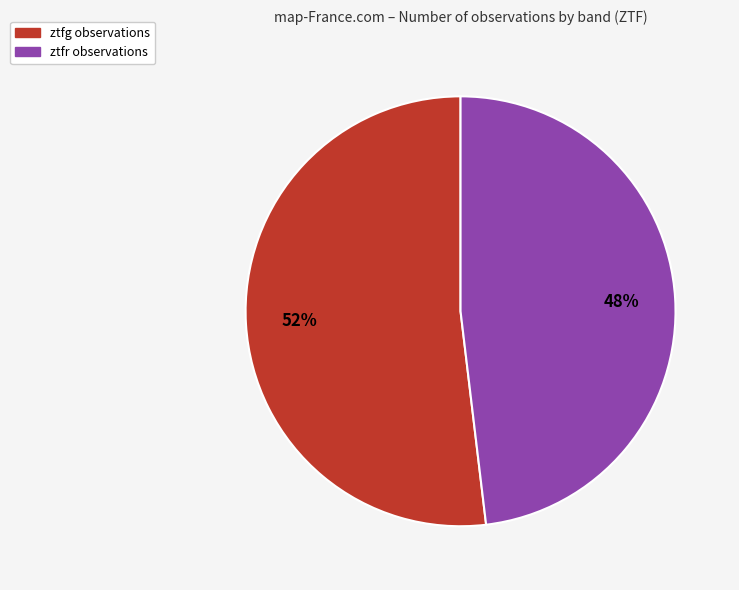

Which slice is the smallest?

ztfr